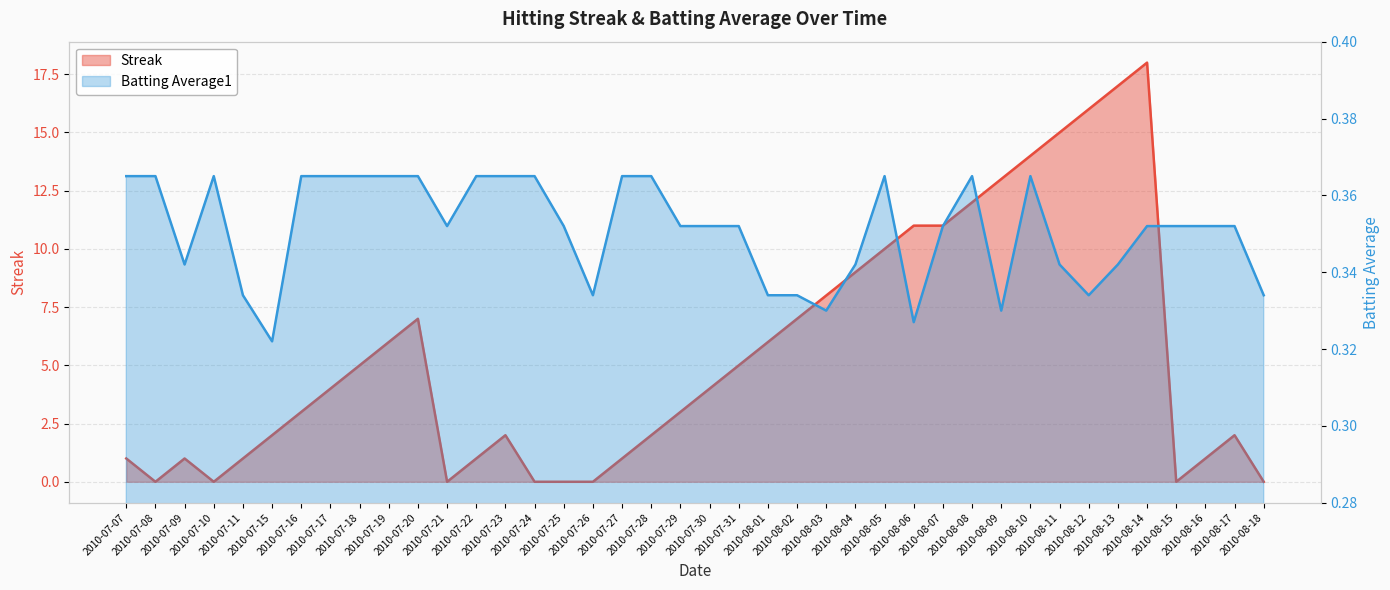

Where is the first local minimum for Streak?

2010-07-08